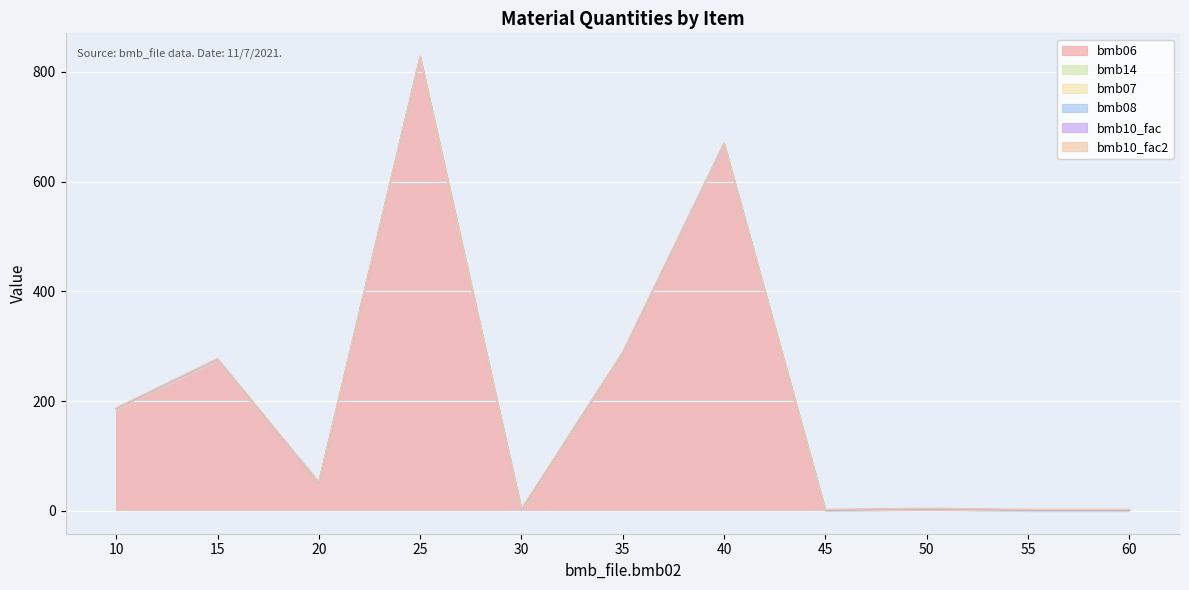

Between 30 and 25, which is larger?

25